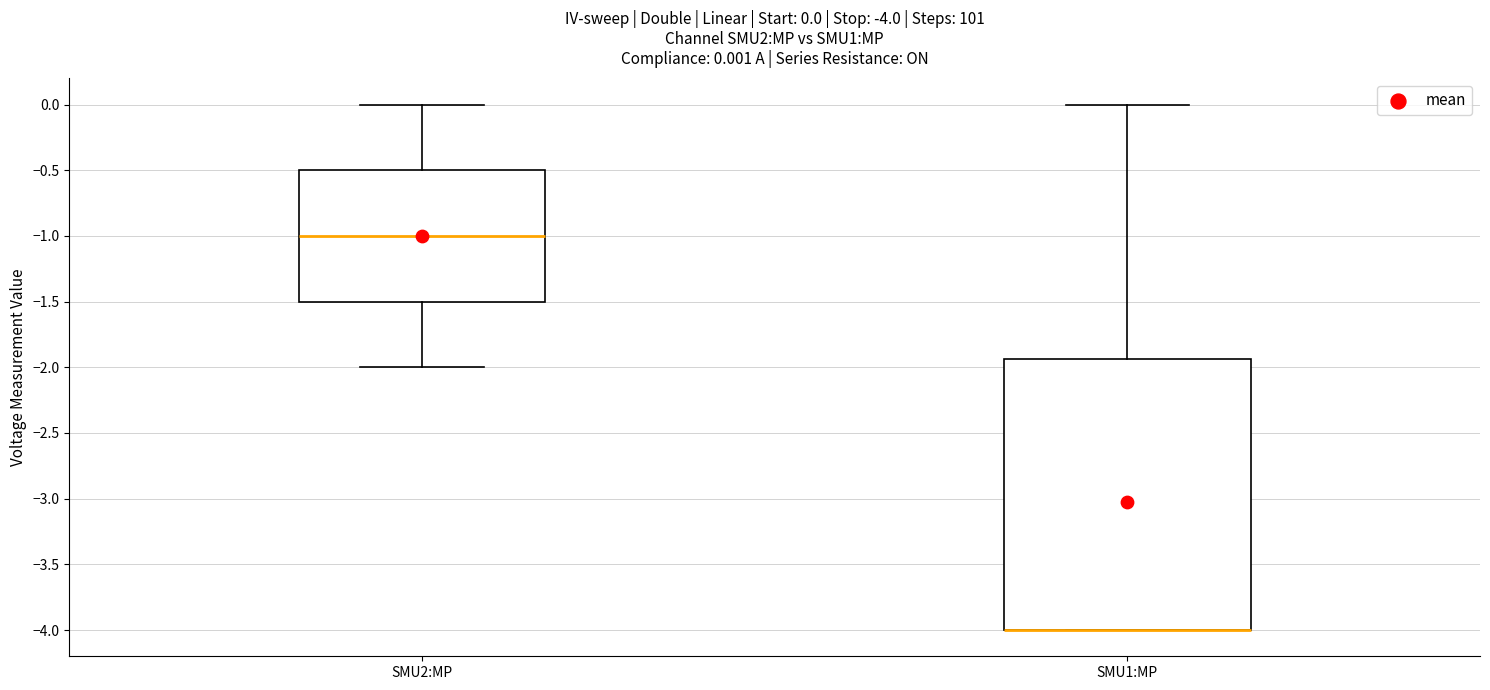

Comparing the boxes themselves (not the whiskers), which one is the tallest?

SMU1:MP